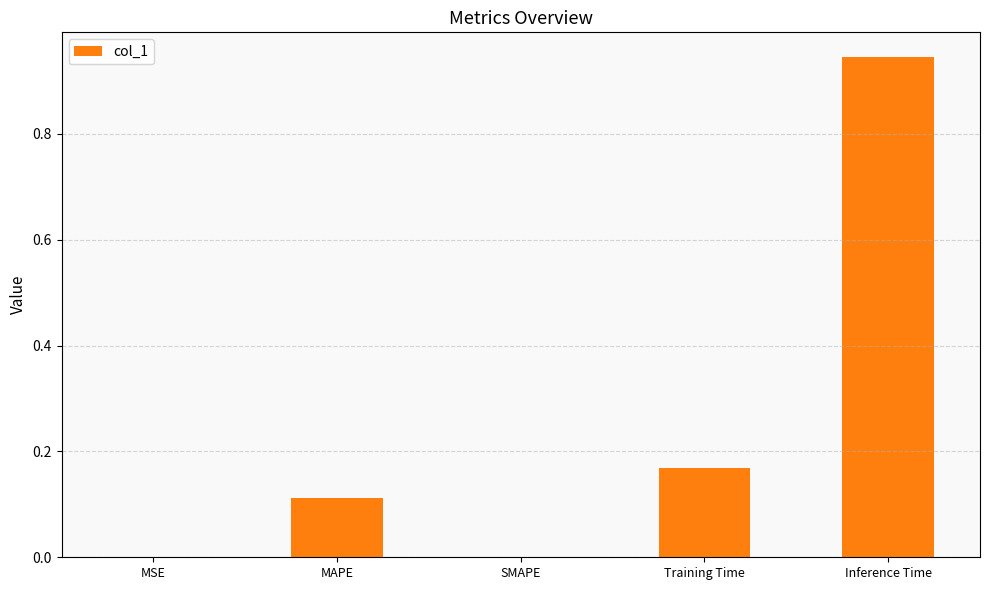

What is the sum of the values at Inference Time and MAPE?

1.1